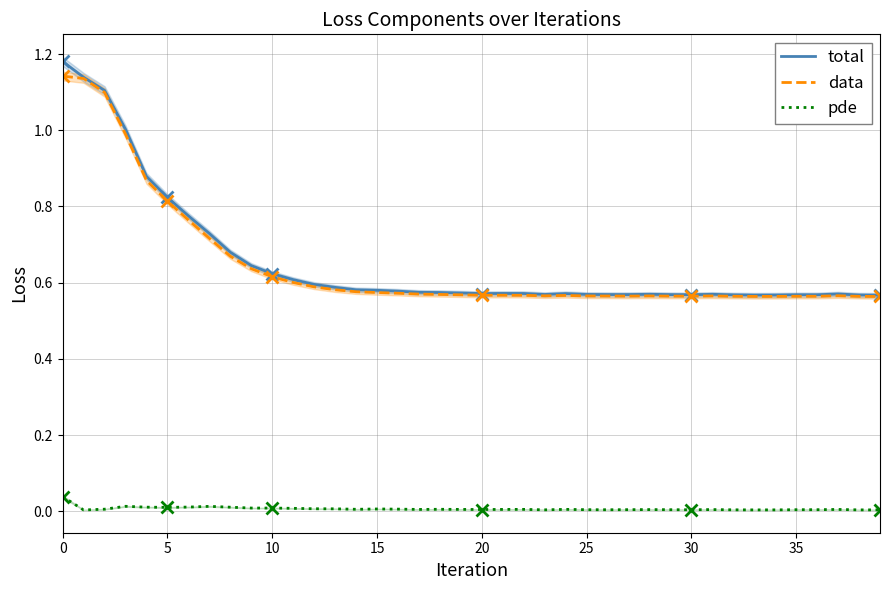

How many interior local valleys does the pde series have?

9